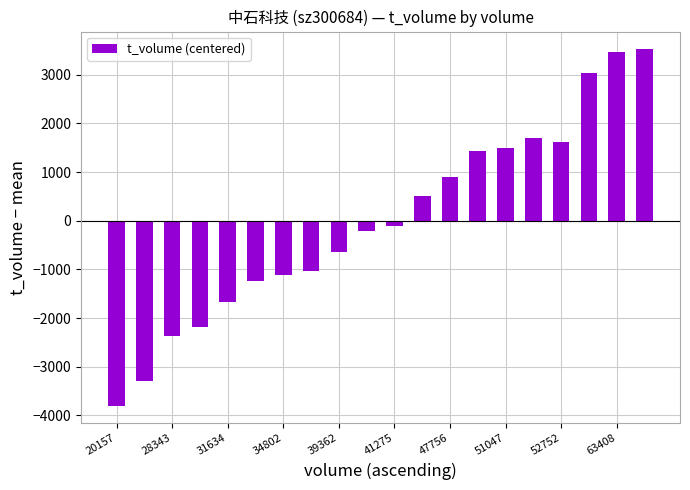

What is the difference between the second highest and second lowest values?

6760.0